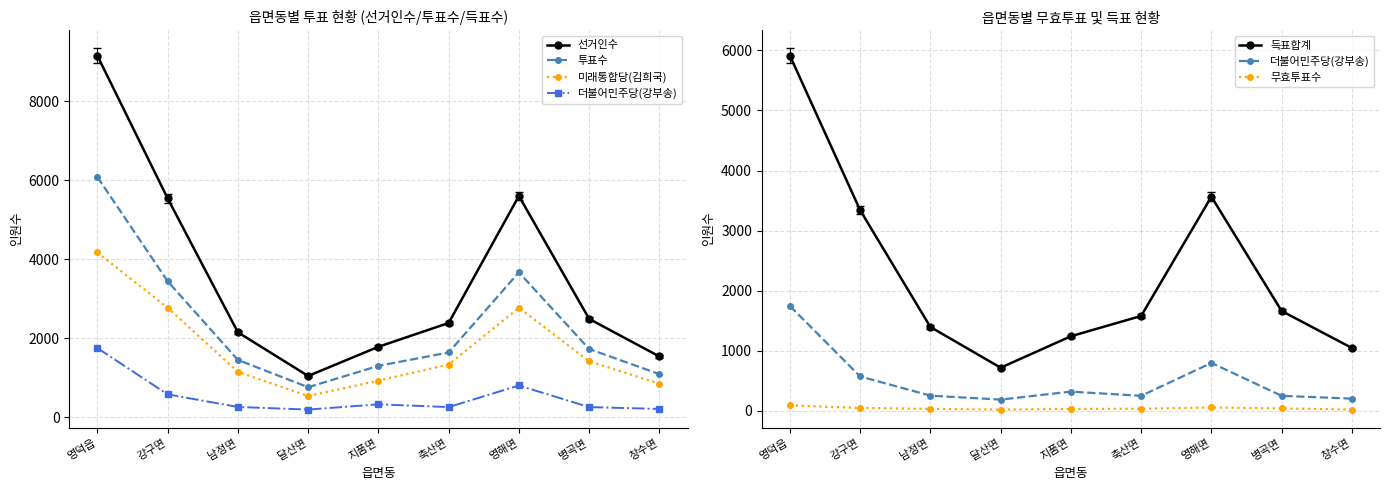

What is the difference between the maximum and second lowest values in the 투표수 series?

4992